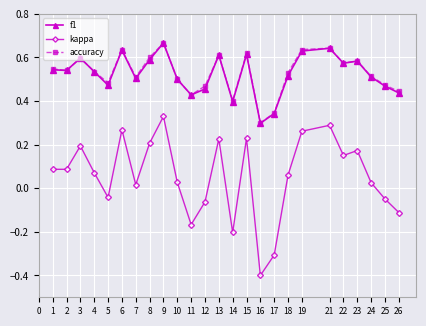

True or false: kappa and f1 intersect in this chart.

False